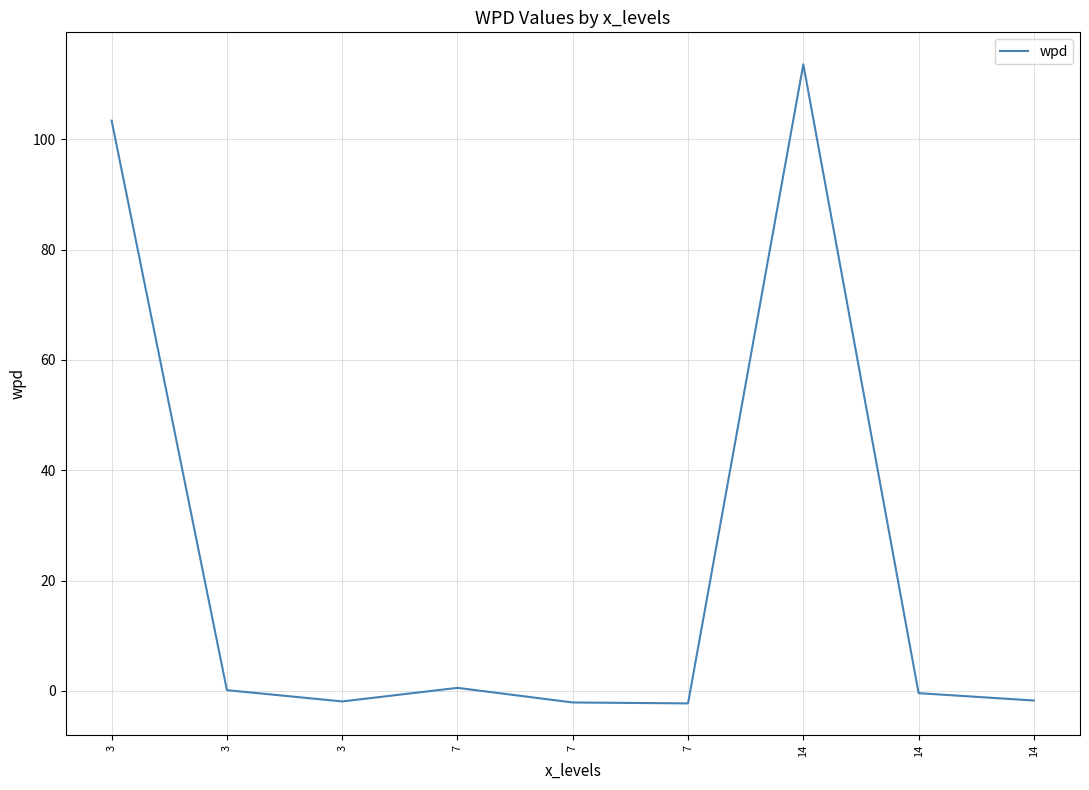

Reading left to right, transcribe all the data shown in this chart.

3=103.4	3=0.1	3=-1.9	7=0.6	7=-2.1	7=-2.3	14=113.6	14=-0.4	14=-1.7